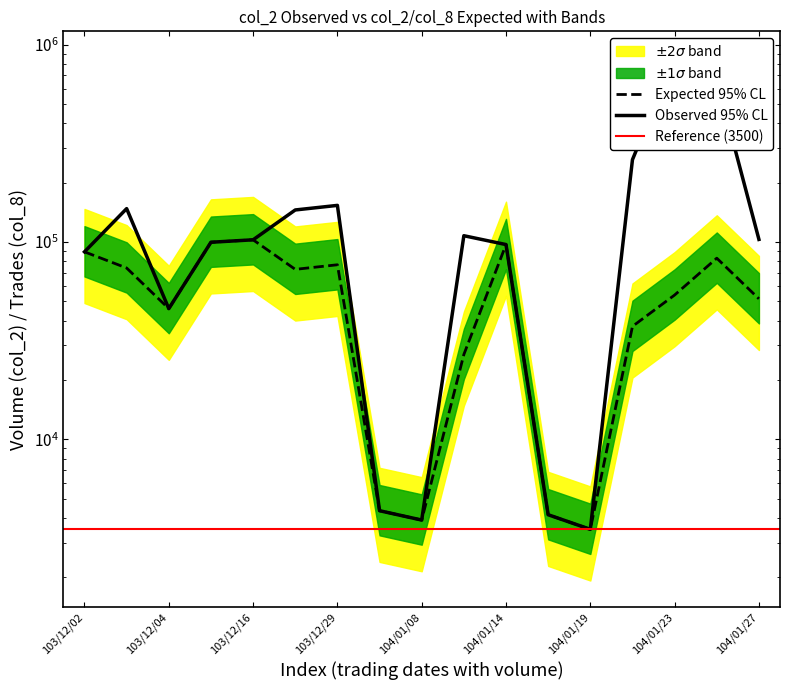

What is the ratio of the value at 104/01/22 to the value at 104/01/08?

67.1